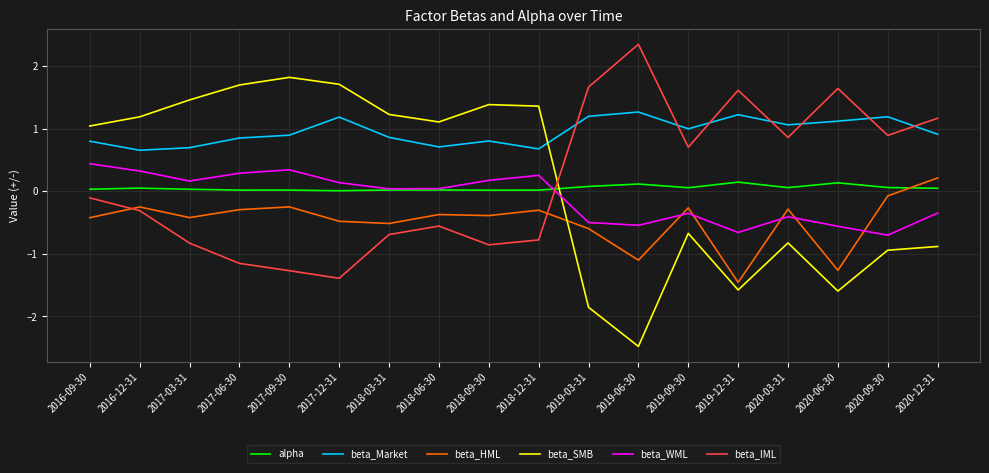

Which series has the largest total across all categories?

beta_Market